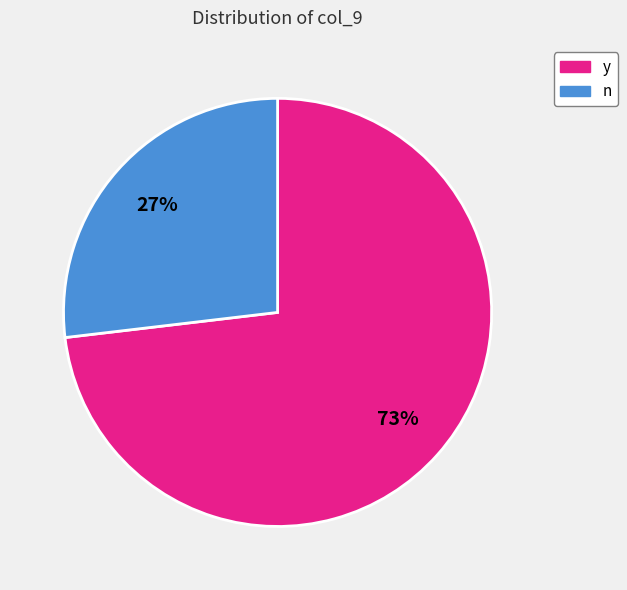

Which has a higher value, n or y?

y